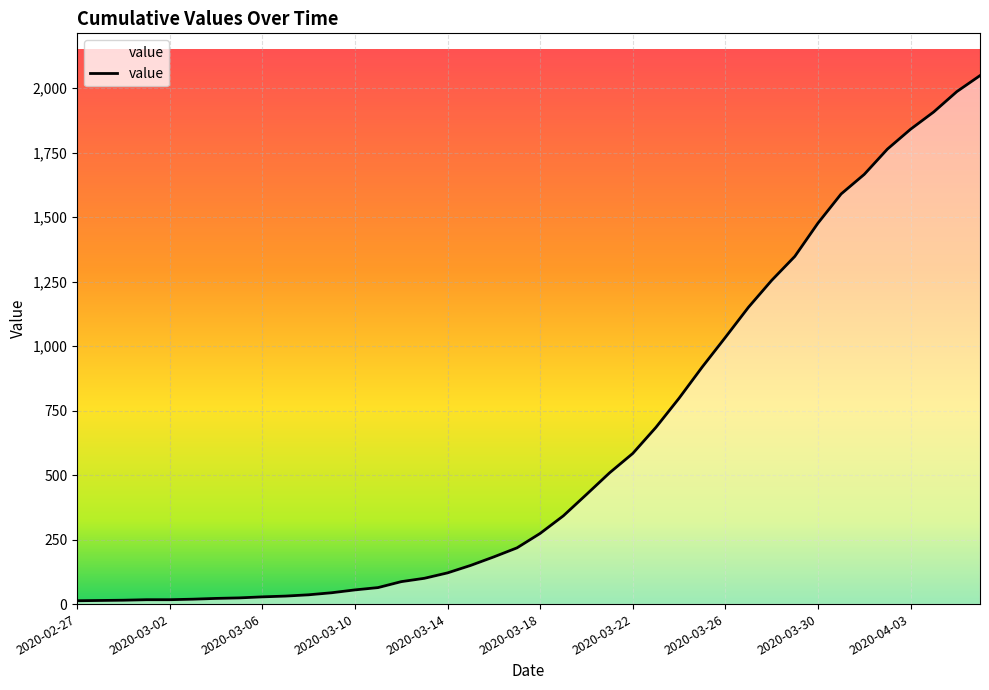

What is the maximum value shown in the chart?

2049